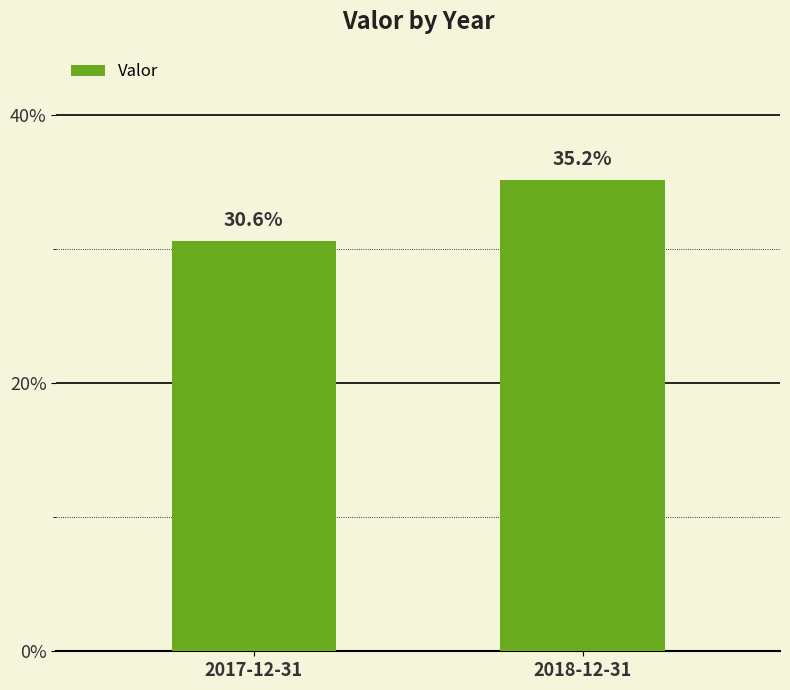

Does the chart contain stacked bars?

No